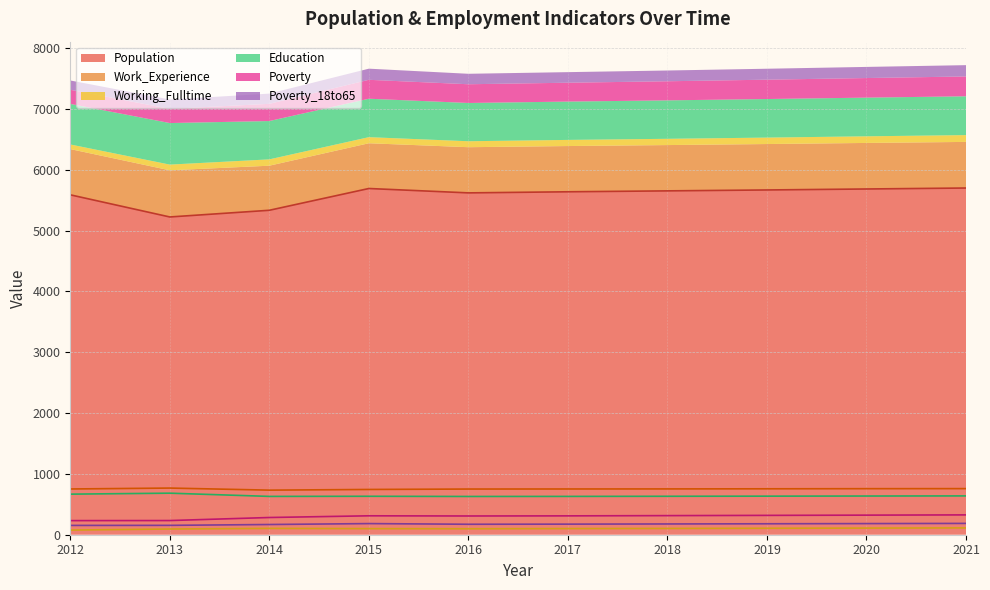

Does the chart have visible grid lines?

Yes